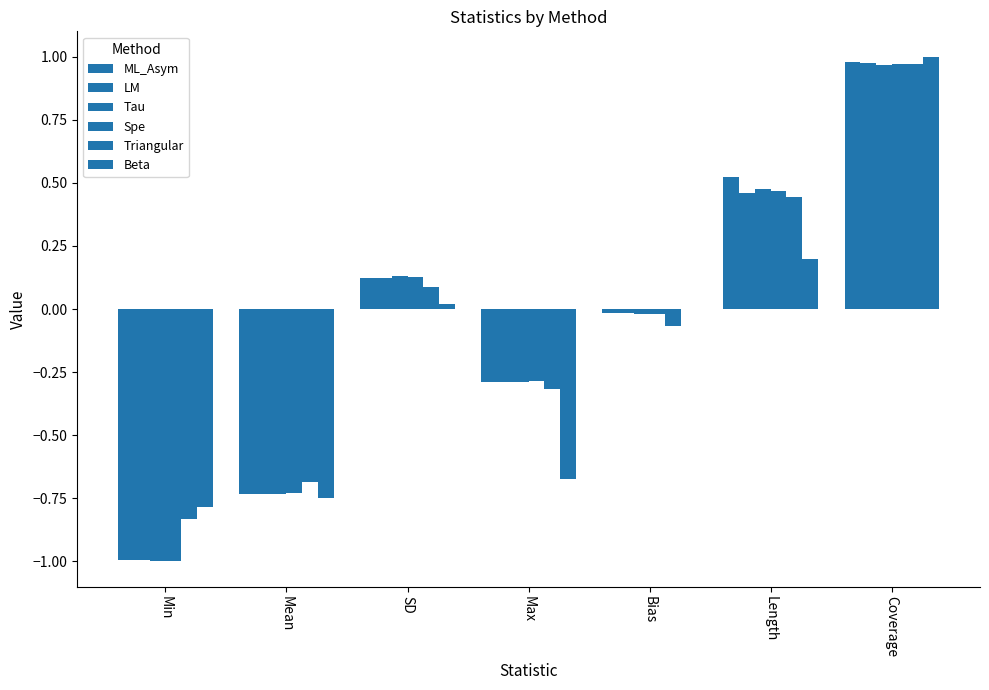

How many groups of bars are there?

7